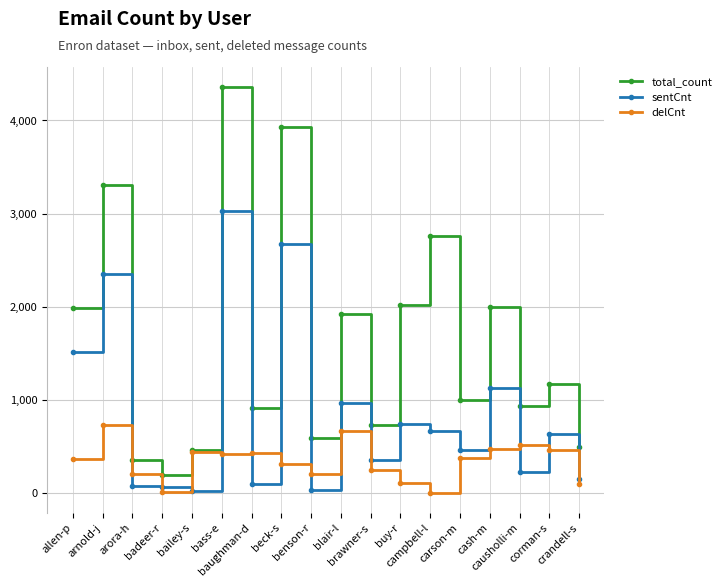

True or false: total_count and sentCnt cross at least once.

False